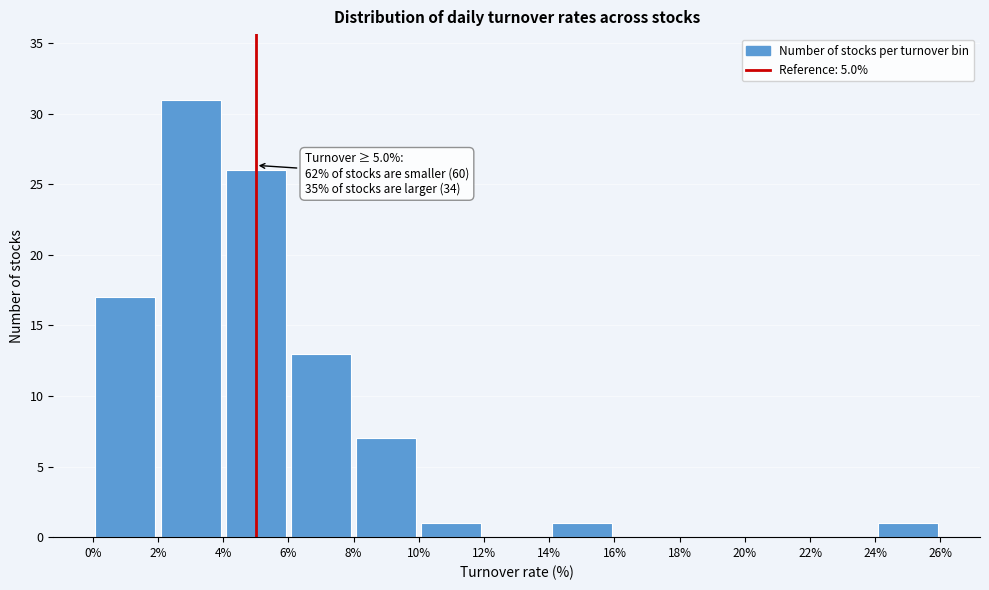

Over which range of the x-axis is the bar tallest?

2% to 4%